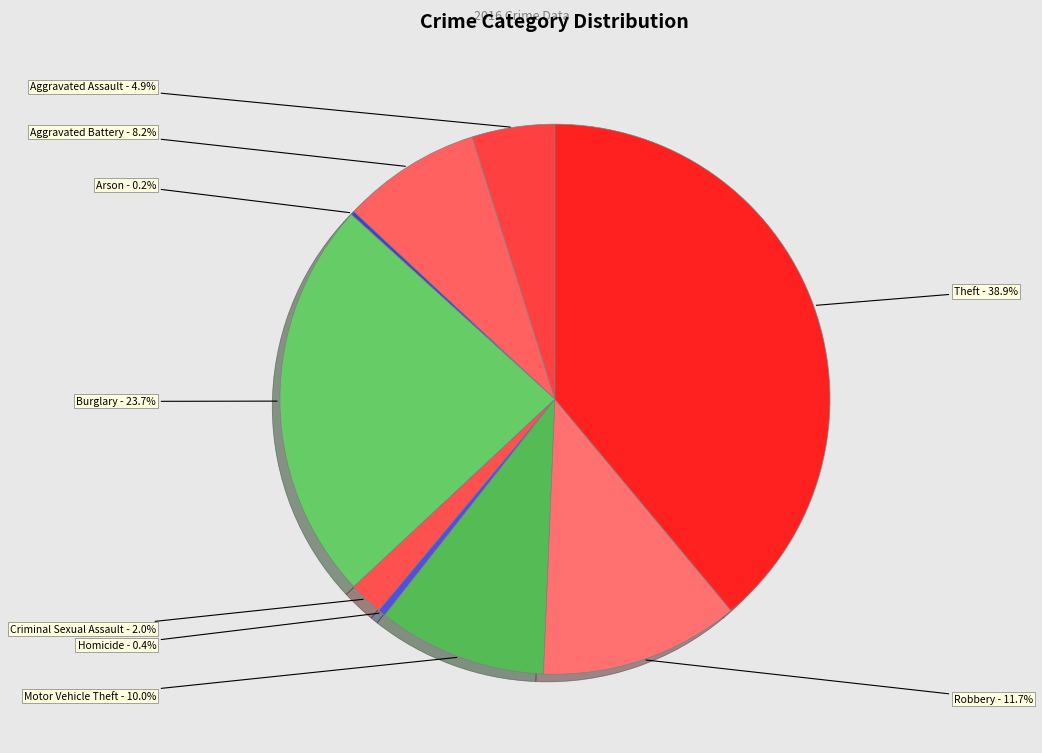

To the nearest percent, what is the average slice percentage?

11%